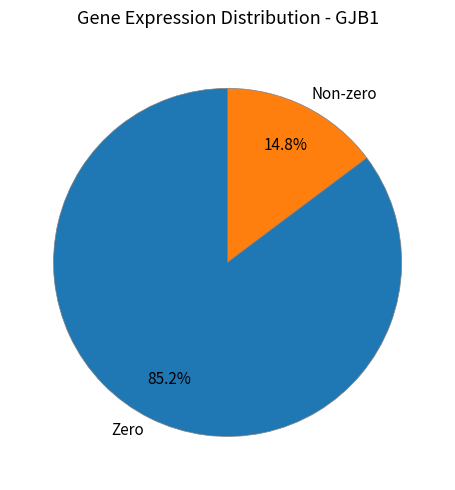

How many slices are in this pie chart?

2